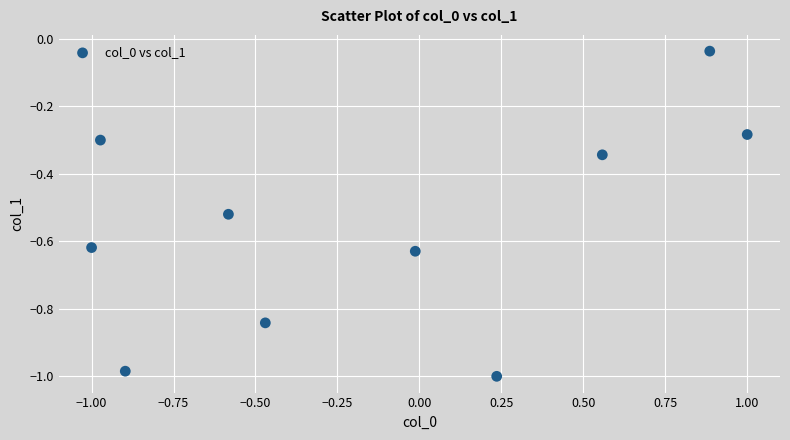

What is the range of X values (max minus min)?

2.0